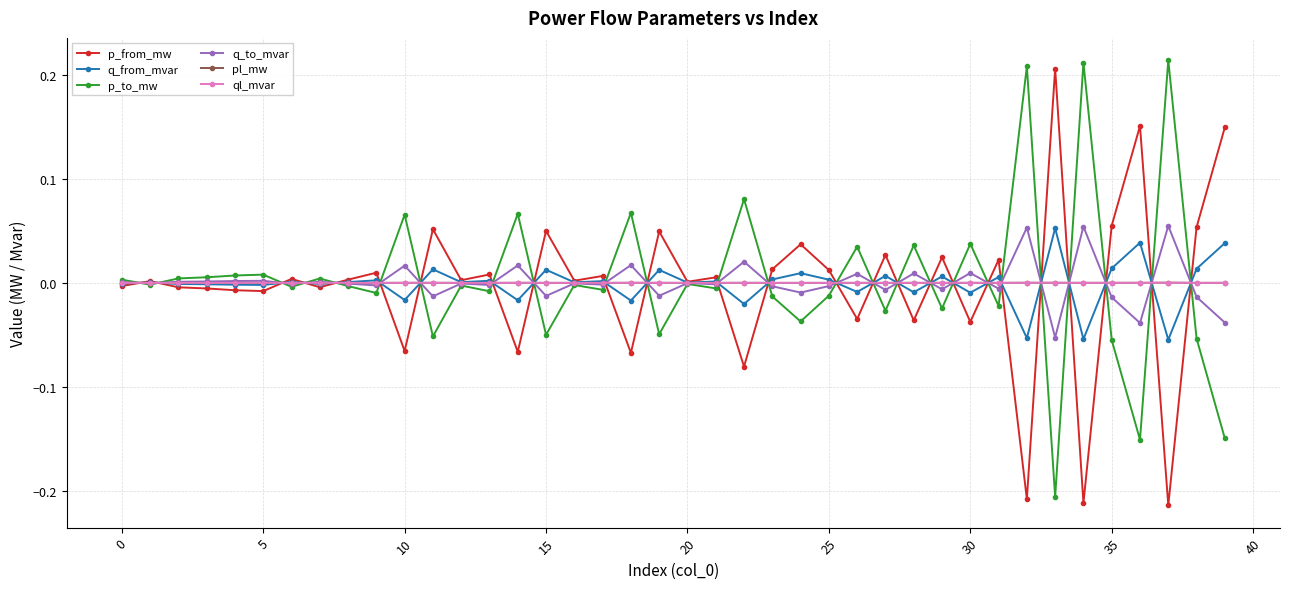

True or false: q_to_mvar has more than 2 points higher than both neighbors.

True